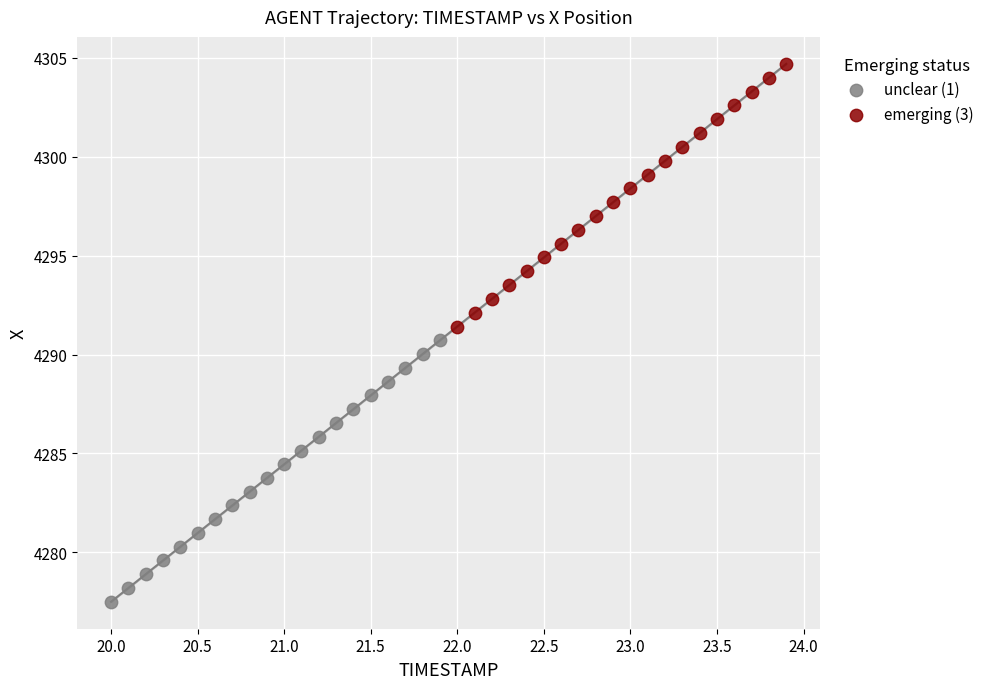

Which series contains the highest Y value?

emerging (3)